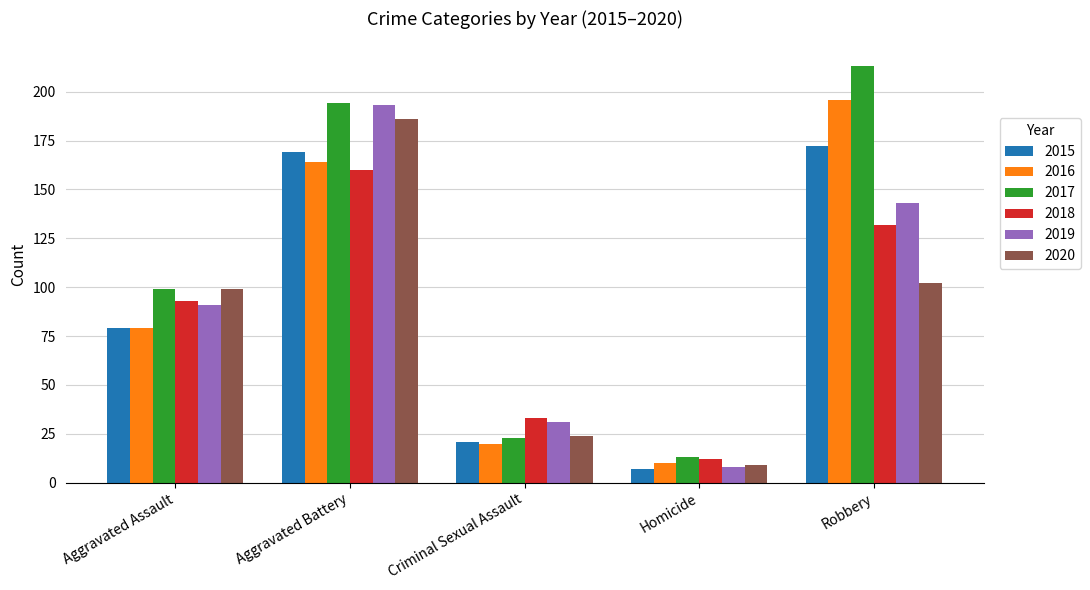

What is the value of the 2019 bar at the 5th from the left?

143